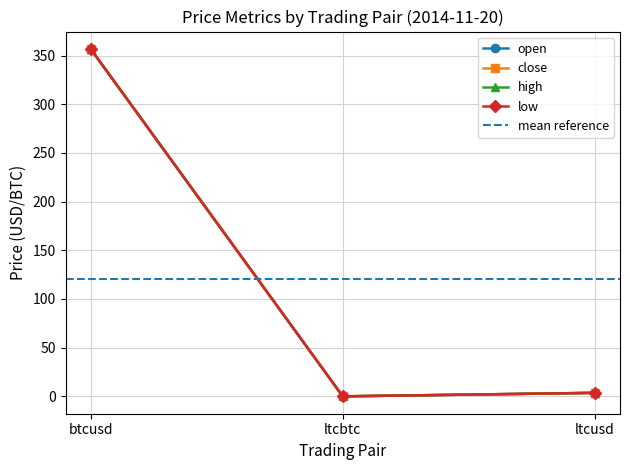

What is the difference between the high values at btcusd and ltcusd?

353.2